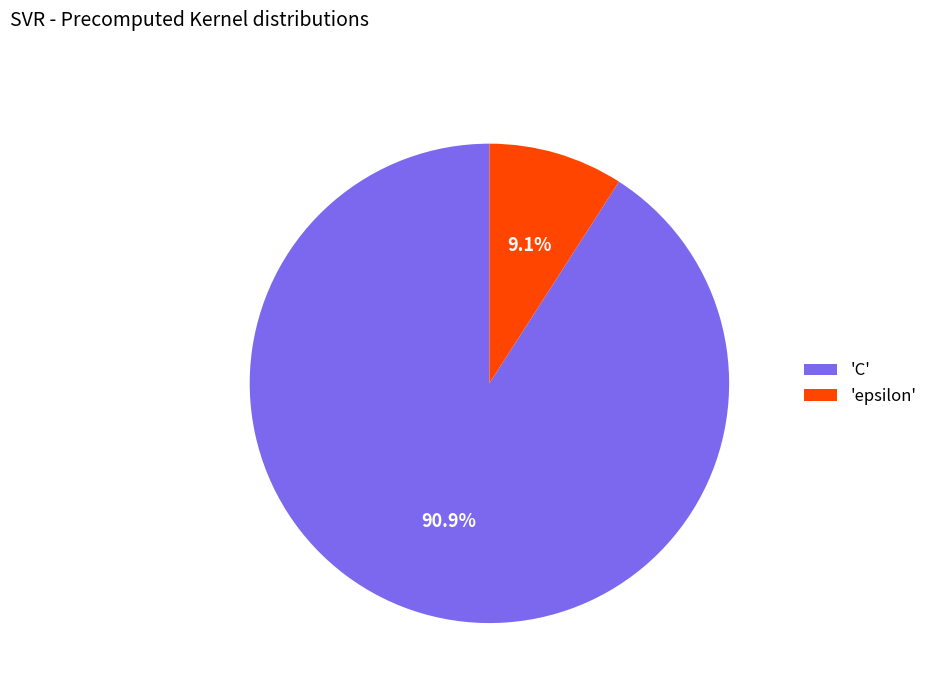

Is 'epsilon' the majority of the pie?

No